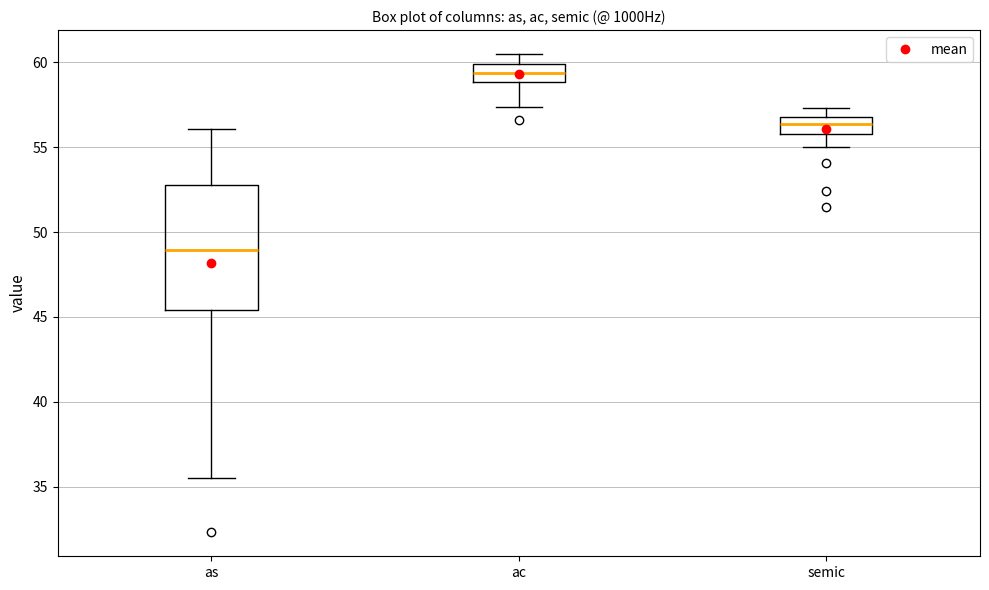

Which box is the tallest, from its lower edge to its upper edge?

as